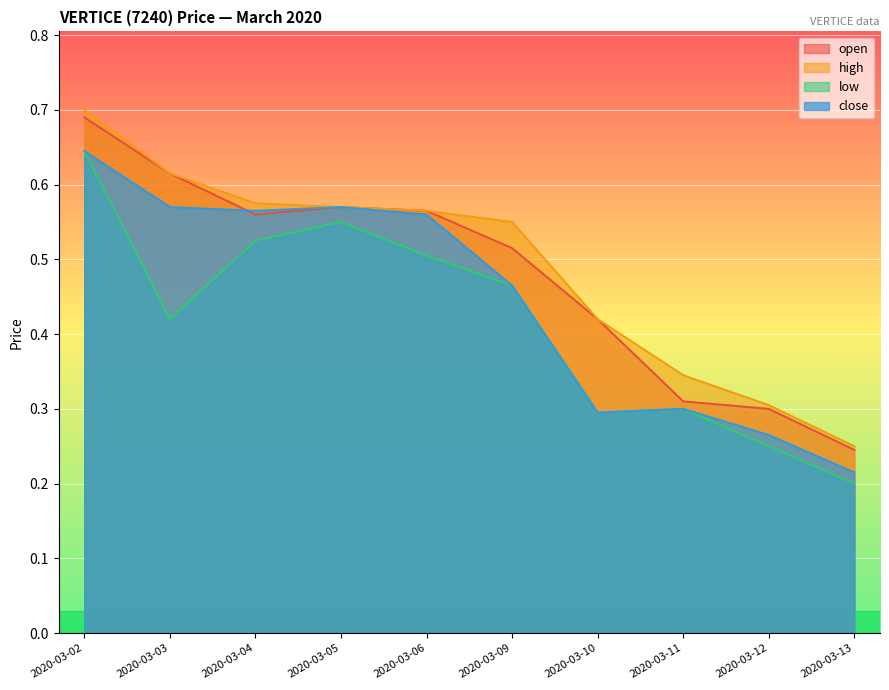

What are all the series names shown in the legend?

open, high, low, close